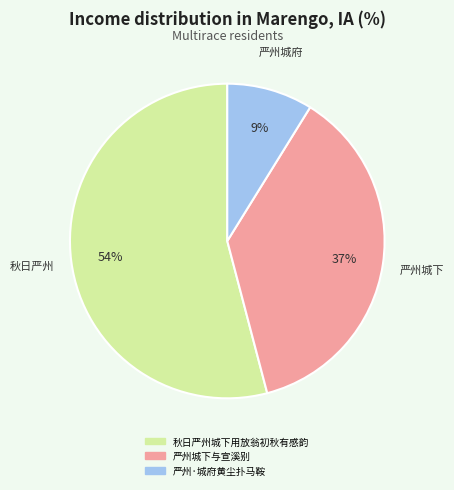

How many segments does this pie chart have?

3